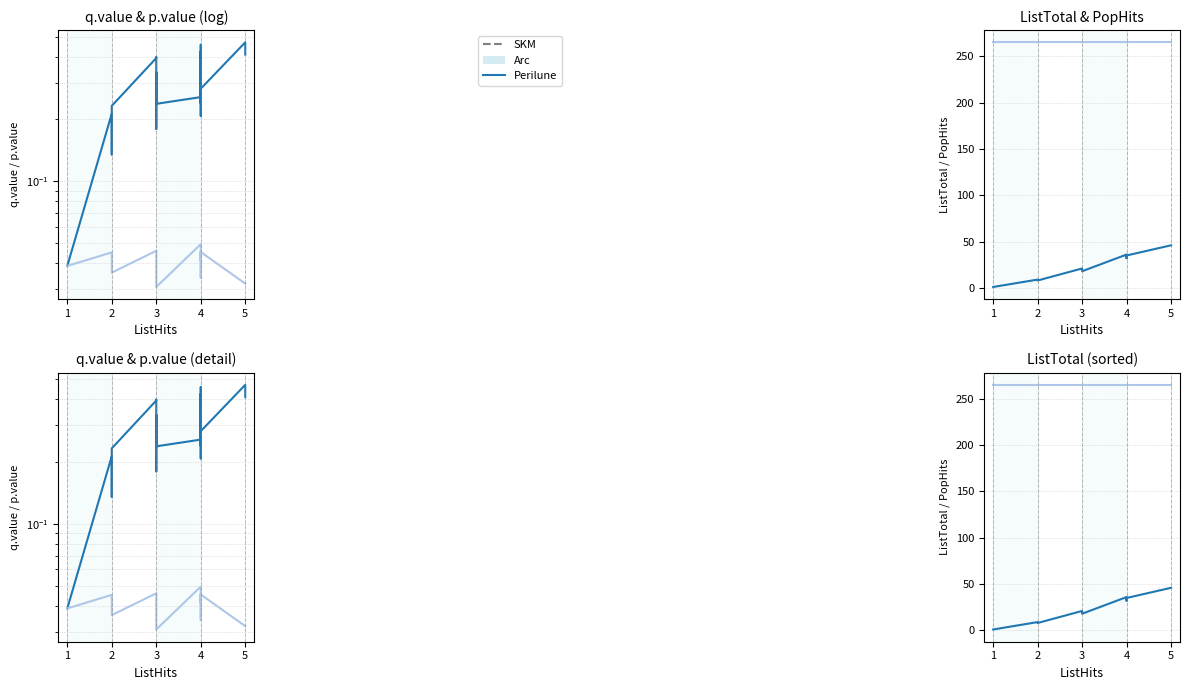

Rank the series by their maximum value, from highest to lowest.

PopHits, ListTotal, q.value, p.value